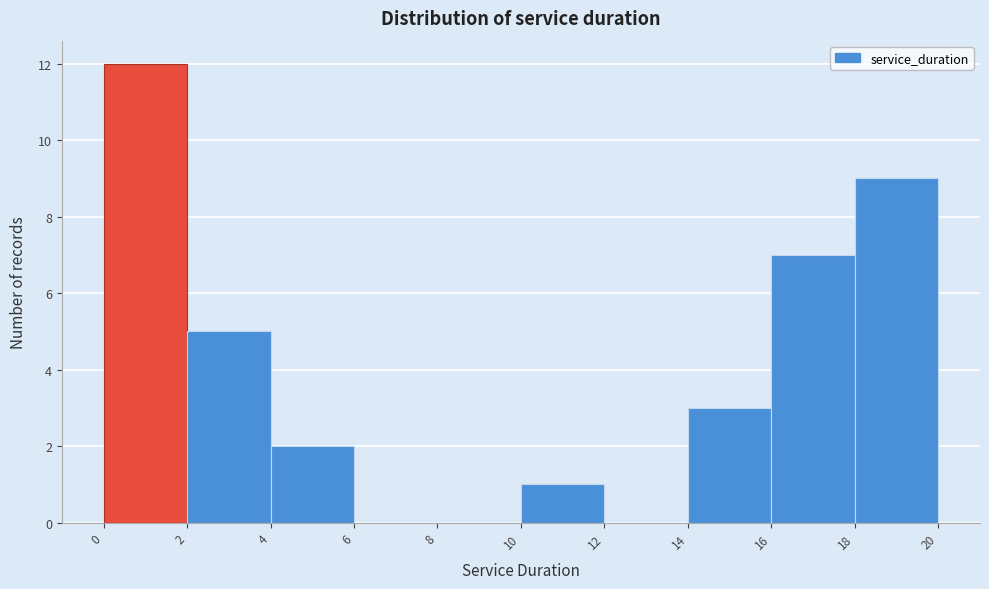

Reading left to right, transcribe this chart: for each bar, give the range it covers on the x-axis and its height. The values are not printed on the chart, so give them approximately, as read against the axis.

0 to 2: 12
2 to 4: 5
4 to 6: 2
6 to 8: 0
8 to 10: 0
10 to 12: 1
12 to 14: 0
14 to 16: 3
16 to 18: 7
18 to 20: 9